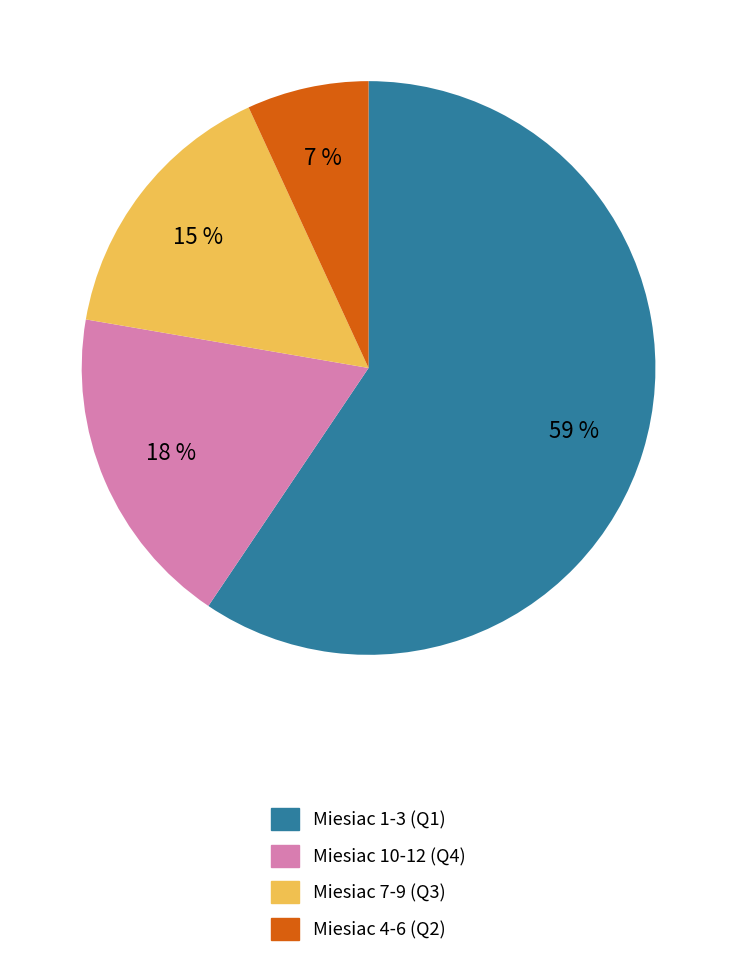

What is the ratio of the value at Miesiac 10-12 (Q4) to the value at Miesiac 1-3 (Q1)?

0.3